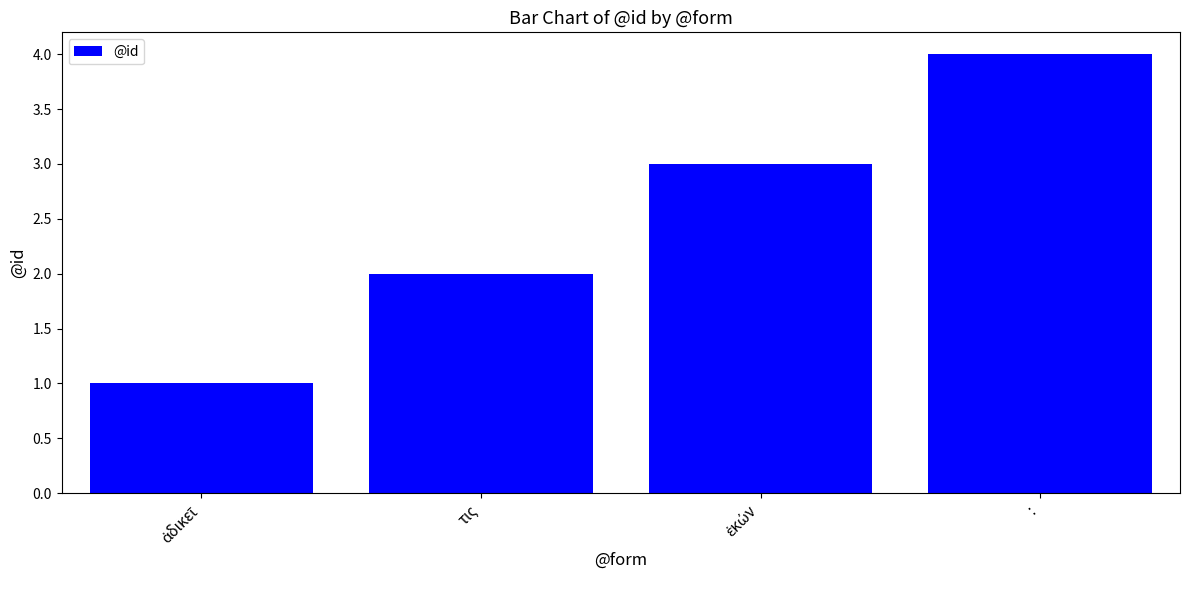

What is the value of the 3rd bar from the left?

3